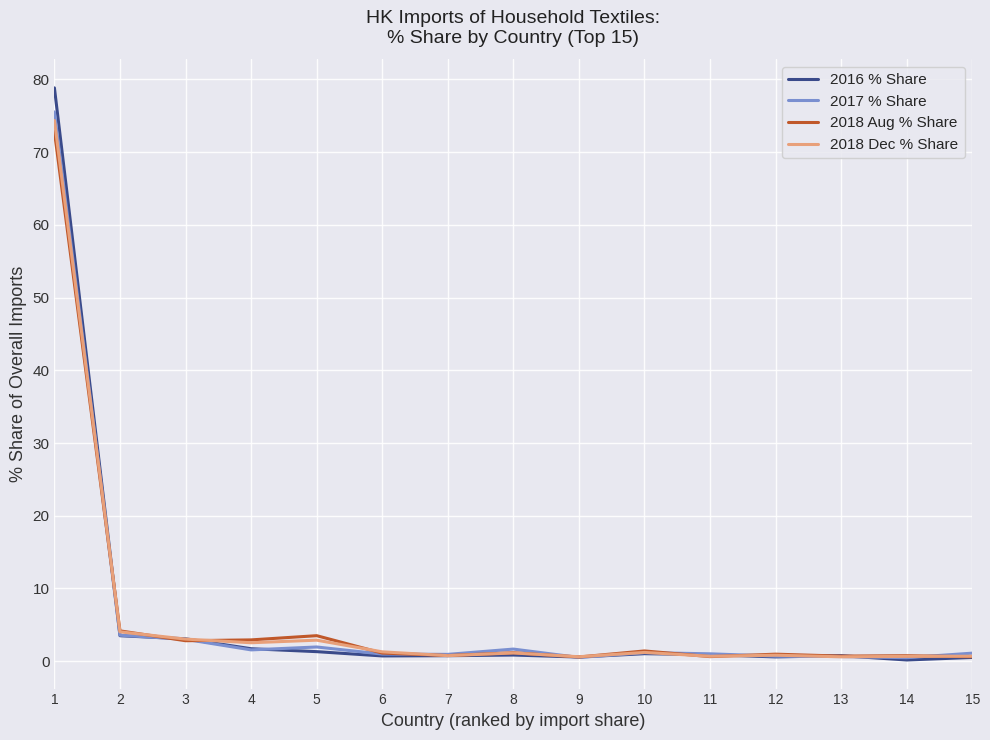

What is the minimum value for 2018 Aug % Share?

0.6